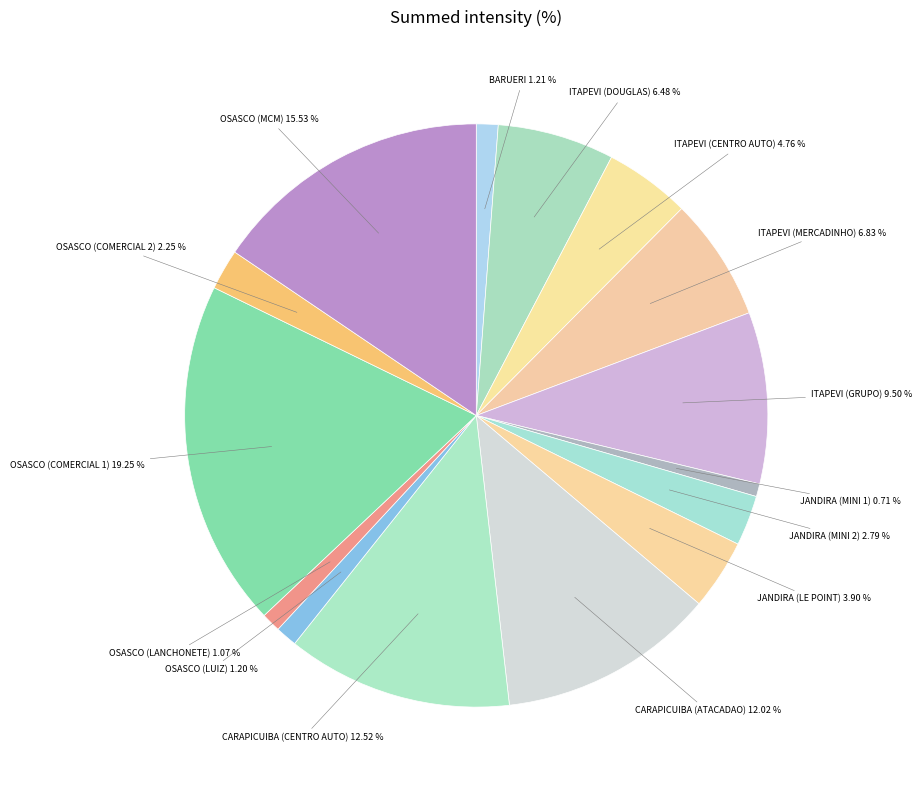

Count the number of slices in the pie.

15